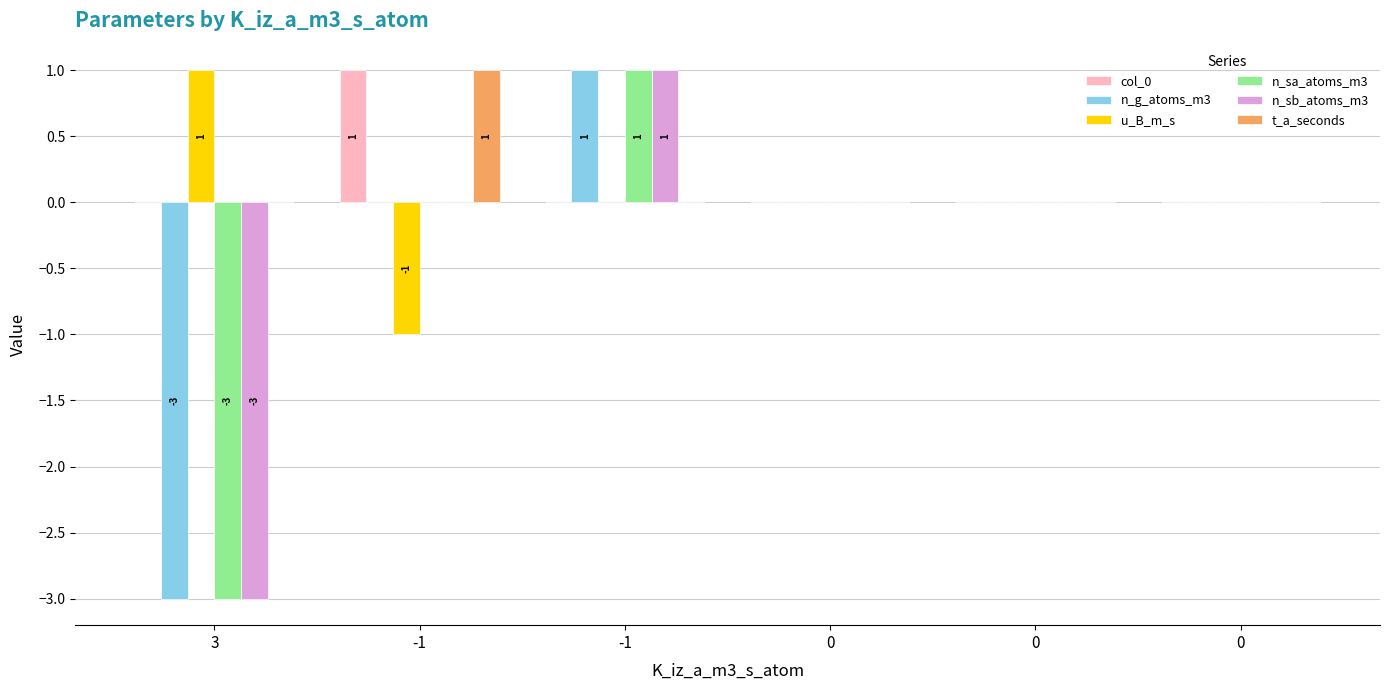

How many distinct data groups are displayed?

6